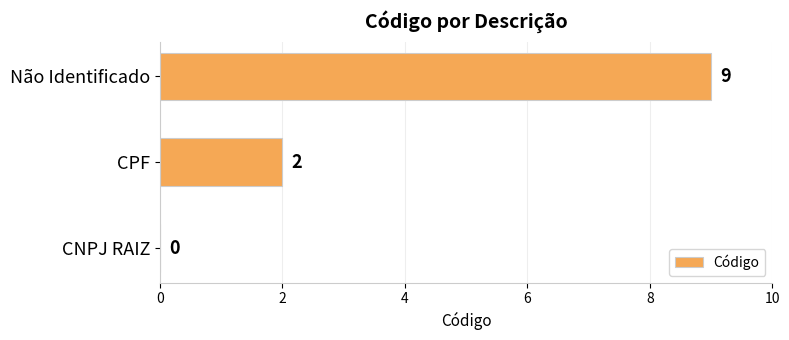

What is the sum of all values?

11